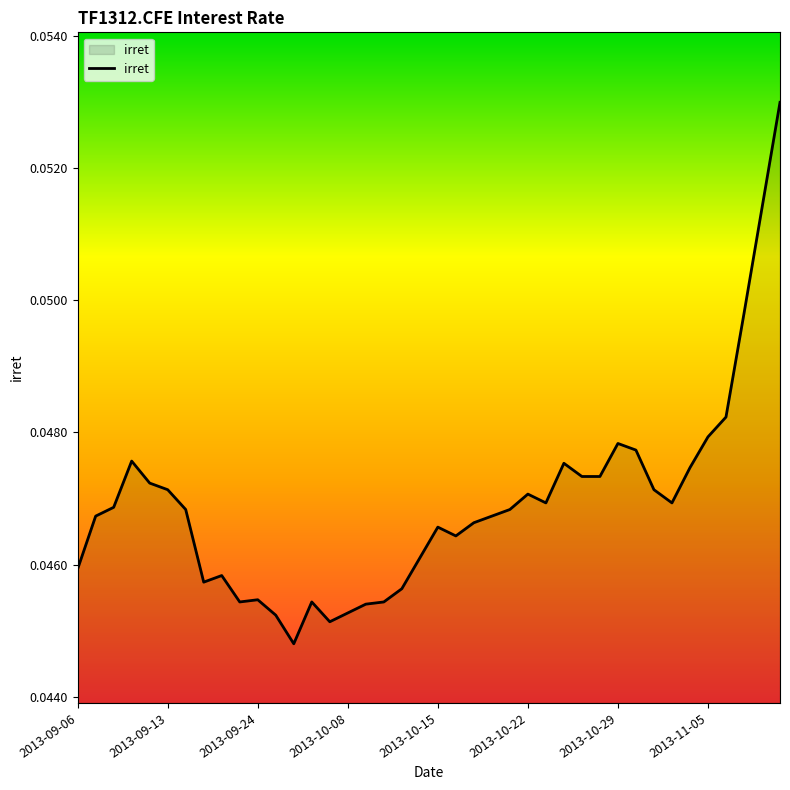

How many series are shown in this chart?

1